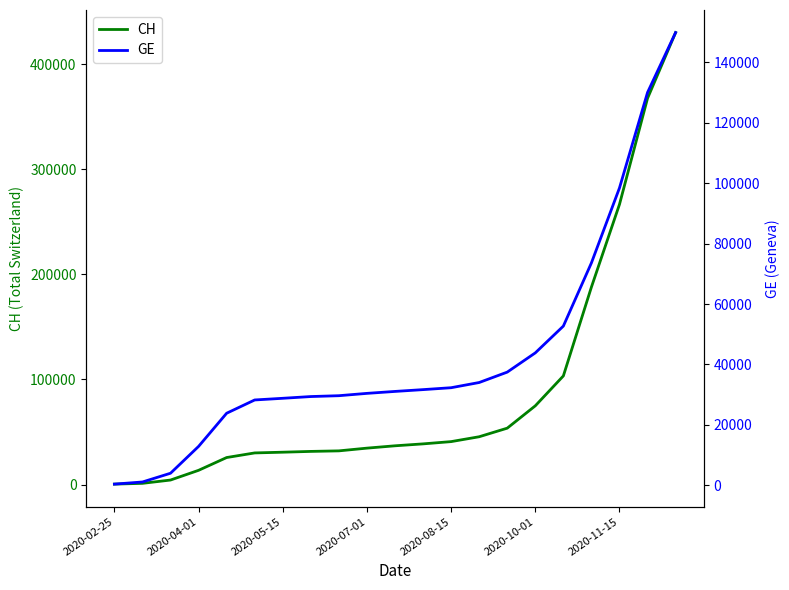

What is the average value of the GE series?

43028